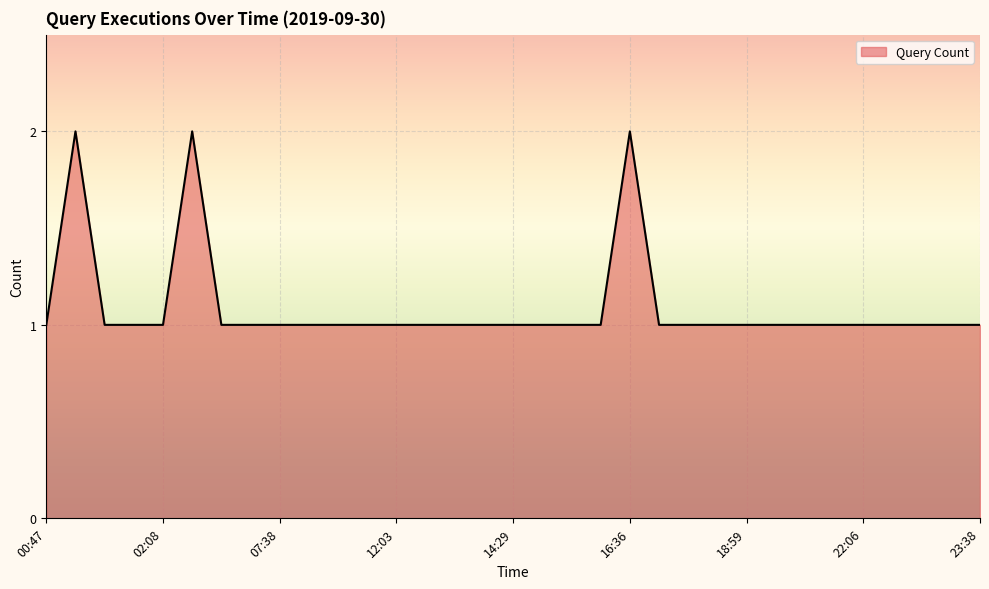

Reading left to right, transcribe all the data shown in this chart.

00:47=1	00:48=2	00:49=1	01:43=1	02:08=1	02:12=2	02:56=1	04:14=1	07:38=1	07:48=1	09:33=1	11:36=1	12:03=1	12:25=1	13:15=1	13:49=1	14:29=1	14:59=1	15:08=1	15:48=1	16:36=2	16:37=1	16:54=1	17:07=1	18:59=1	19:45=1	21:15=1	22:04=1	22:06=1	22:16=1	23:16=1	23:17=1	23:38=1